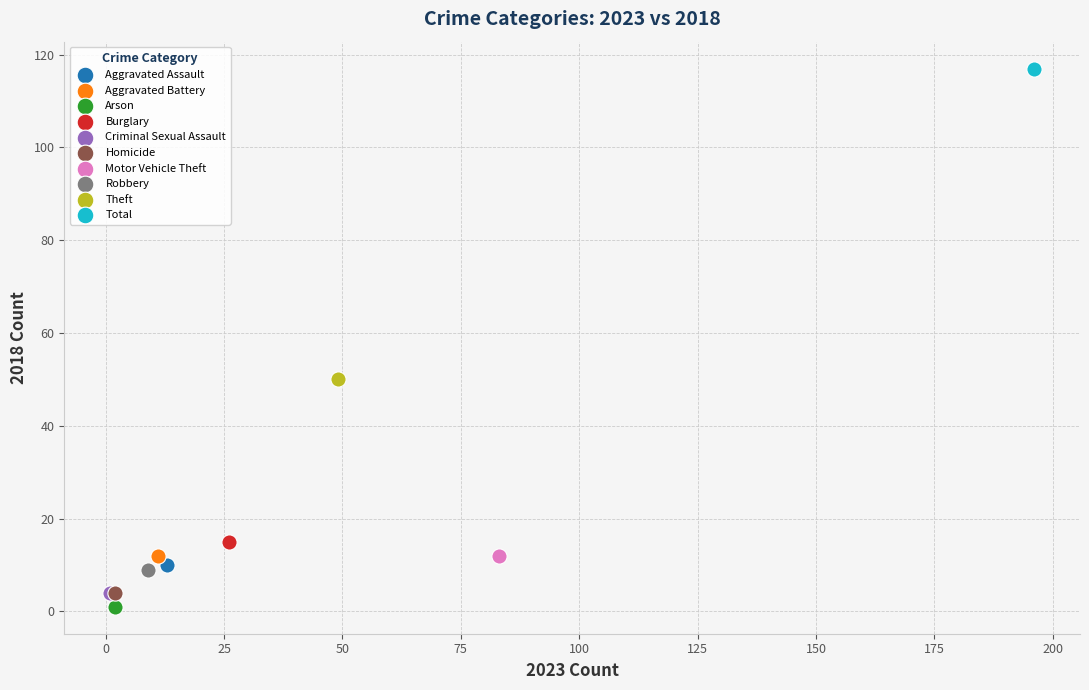

What are all the series names shown in the legend?

Aggravated Assault, Aggravated Battery, Arson, Burglary, Criminal Sexual Assault, Homicide, Motor Vehicle Theft, Robbery, Theft, Total